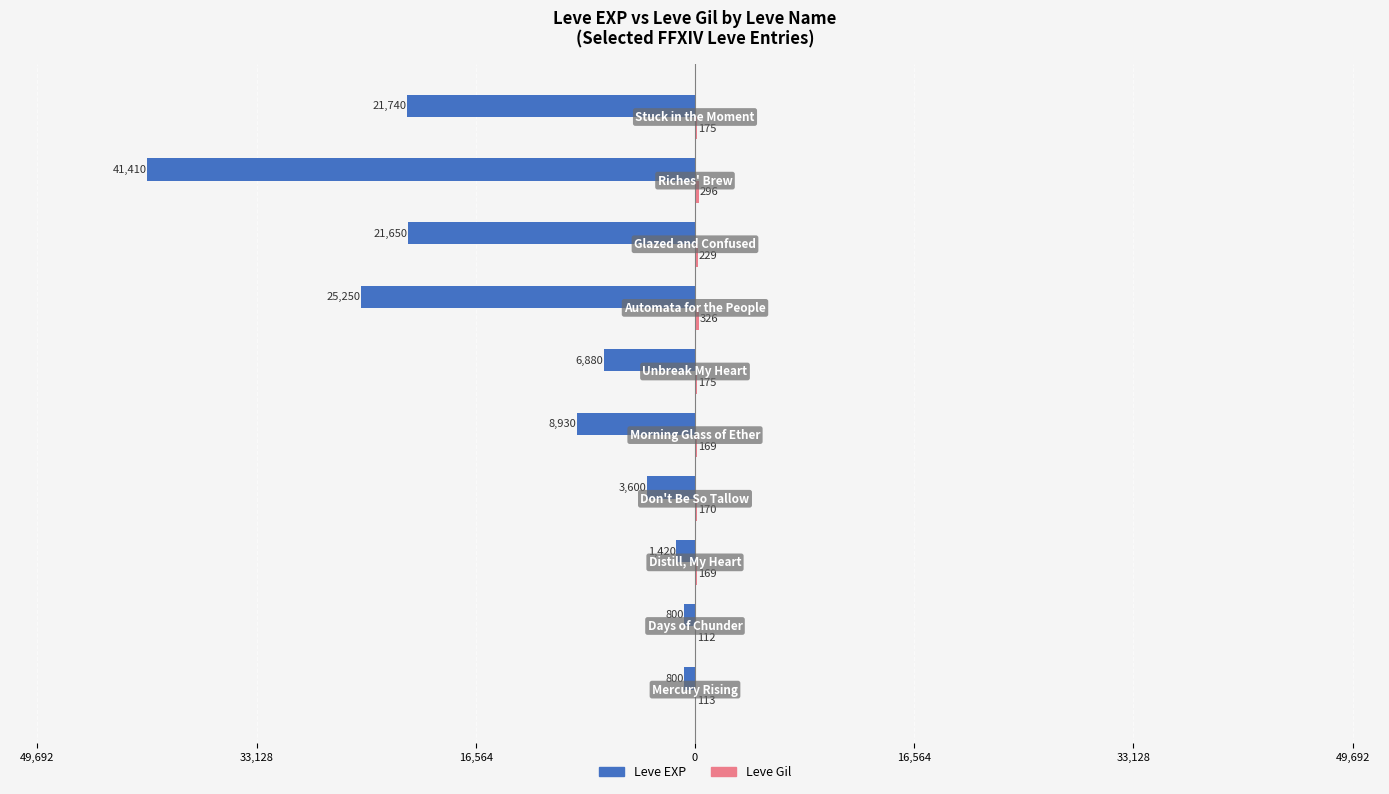

What is the difference between the maximum and minimum values in the Leve Gil series?

214